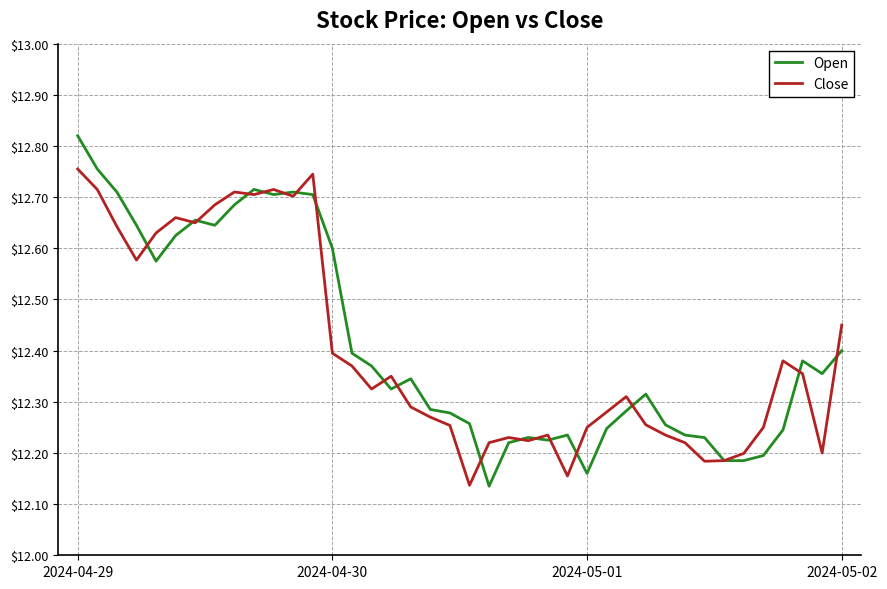

What are all the series names shown in the legend?

Open, Close